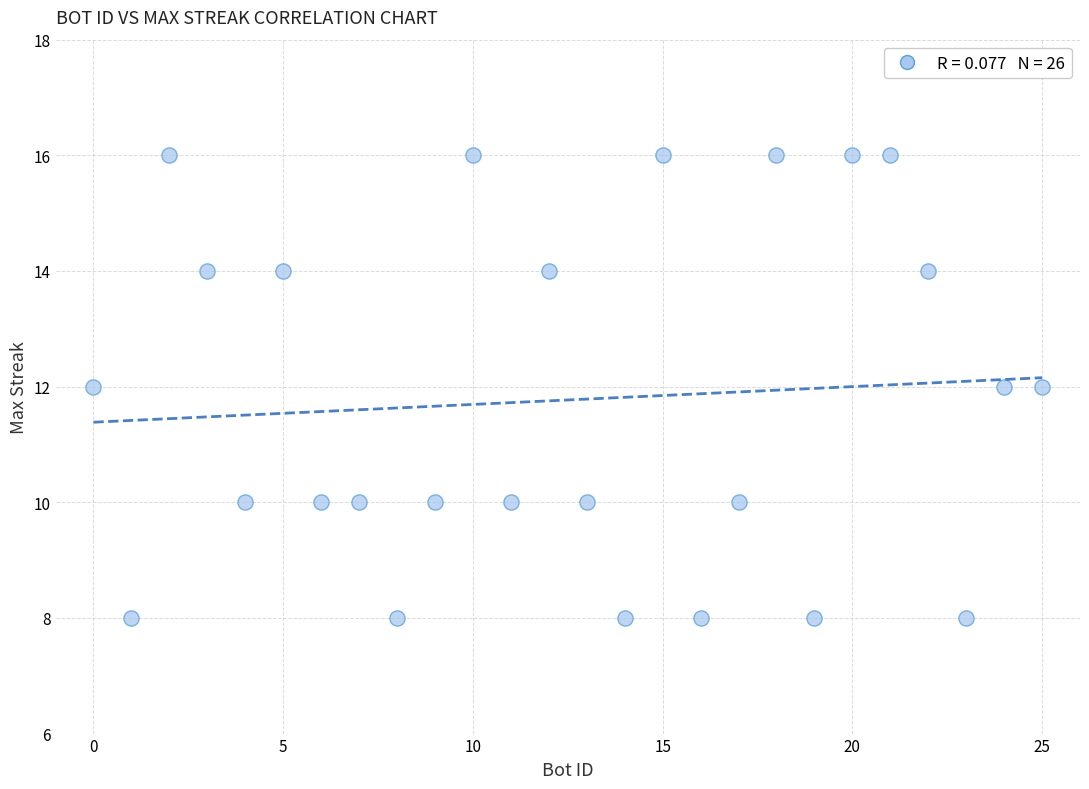

What is the range of Y values (max minus min)?

8